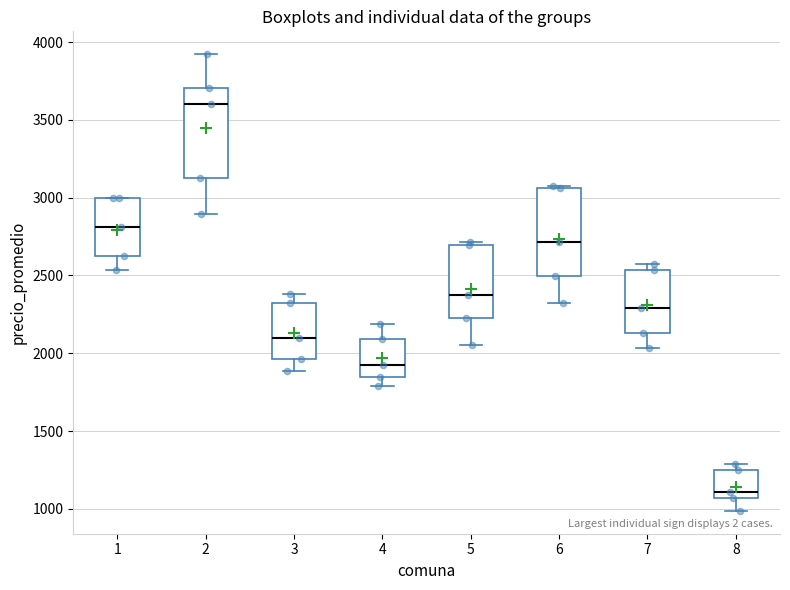

Which box's median line is the highest?

2